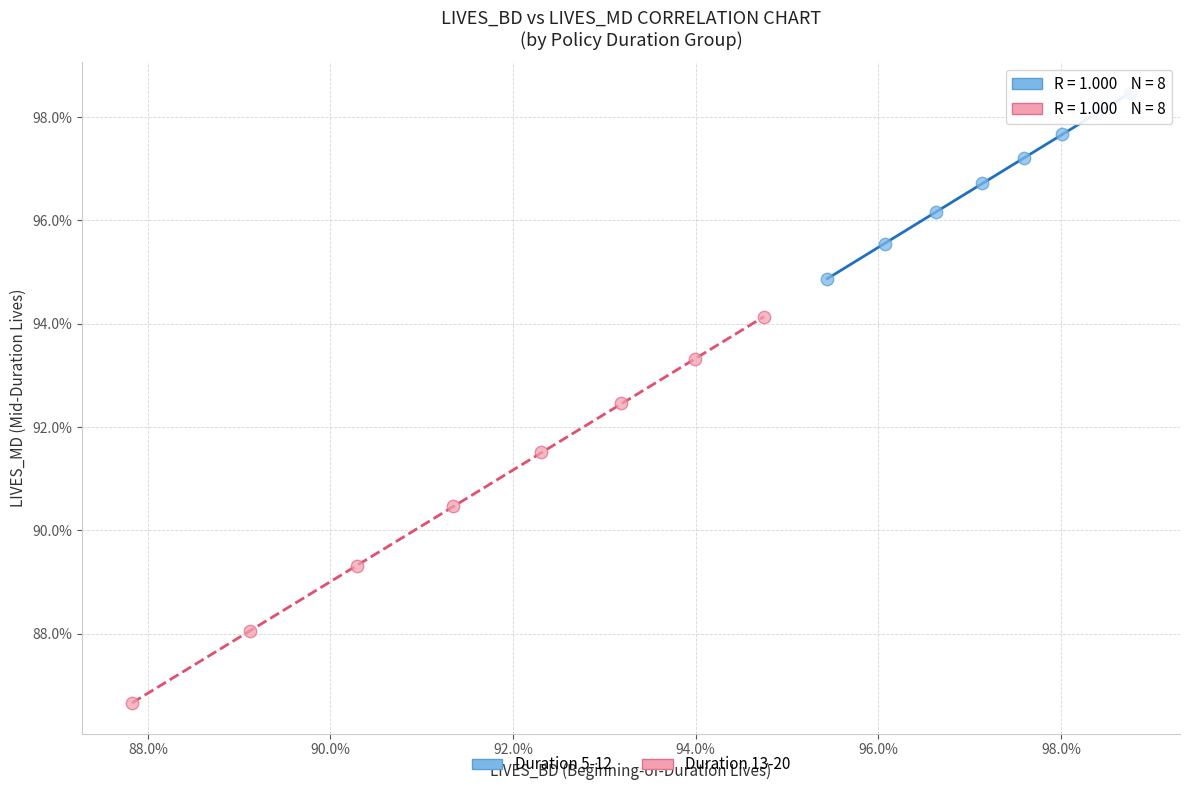

What are all the series names shown in the legend?

Duration 5-12, Duration 13-20